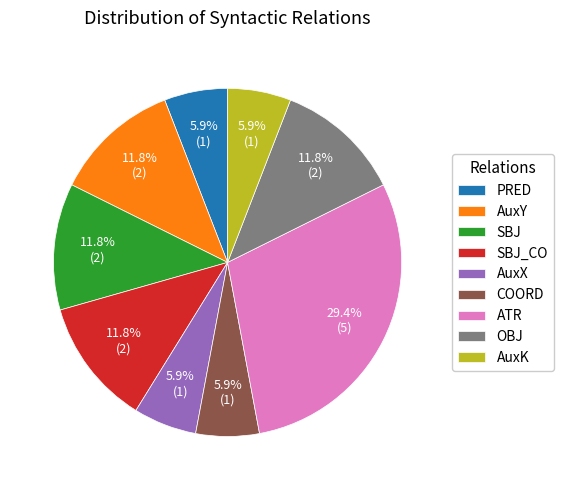

How many slices are in this pie chart?

9